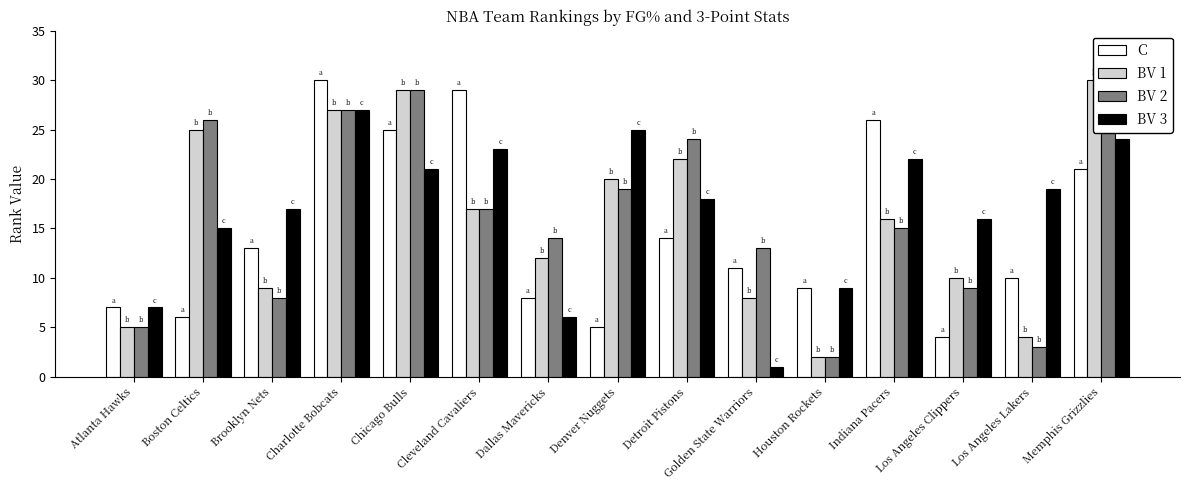

Rank the series by their average value, from highest to lowest.

BV 3, BV 2, BV 1, C